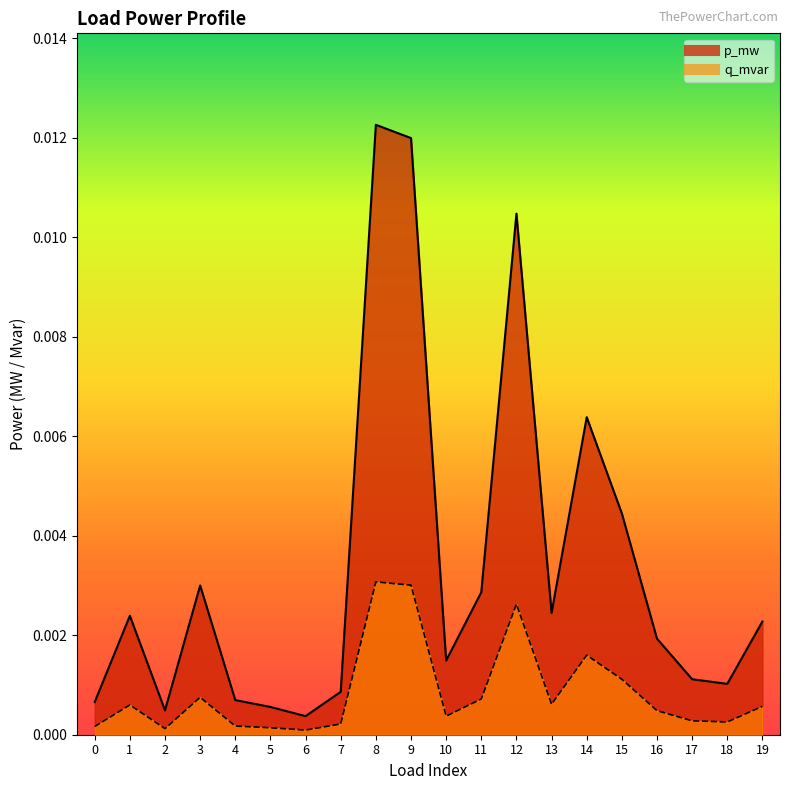

True or false: q_mvar has a value of 0.0 at 15.

True